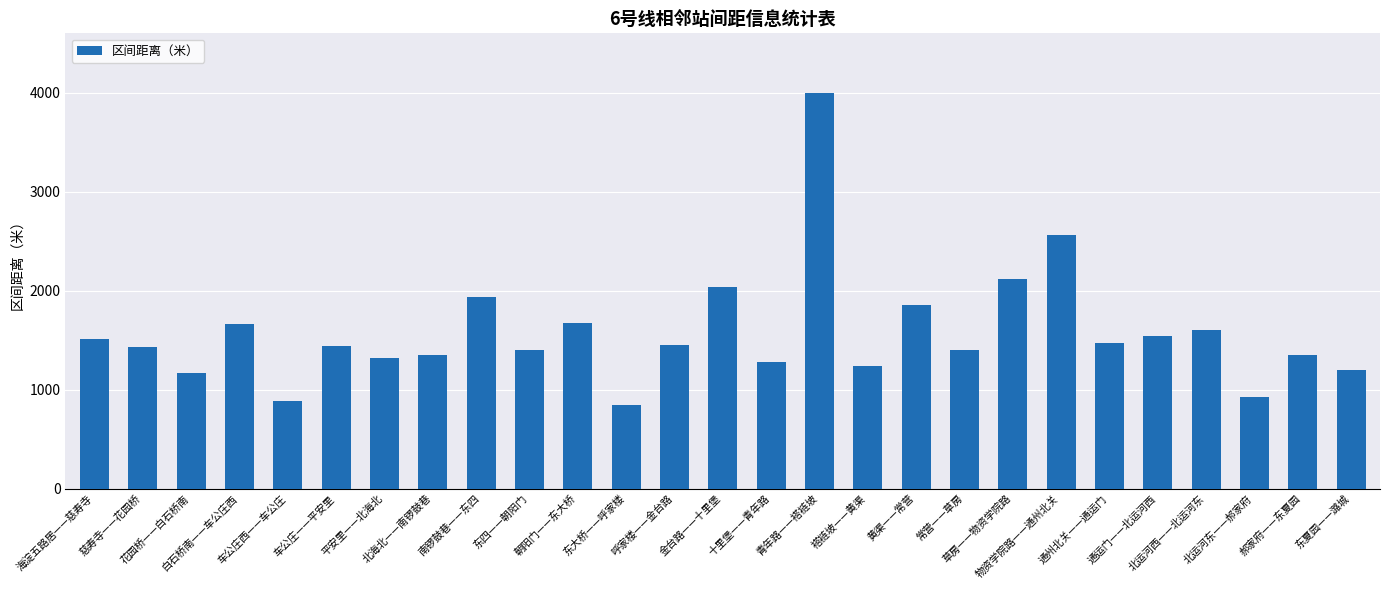

At which category does the chart reach its minimum across all series?

东大桥——呼家楼